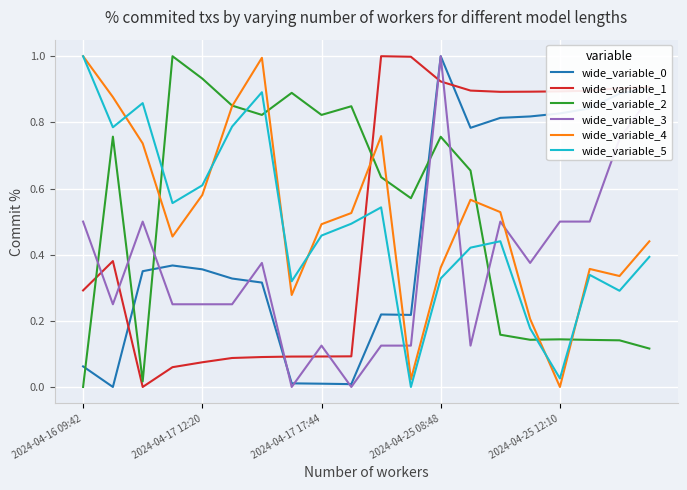

True or false: wide_variable_0 and wide_variable_2 cross at least once.

True